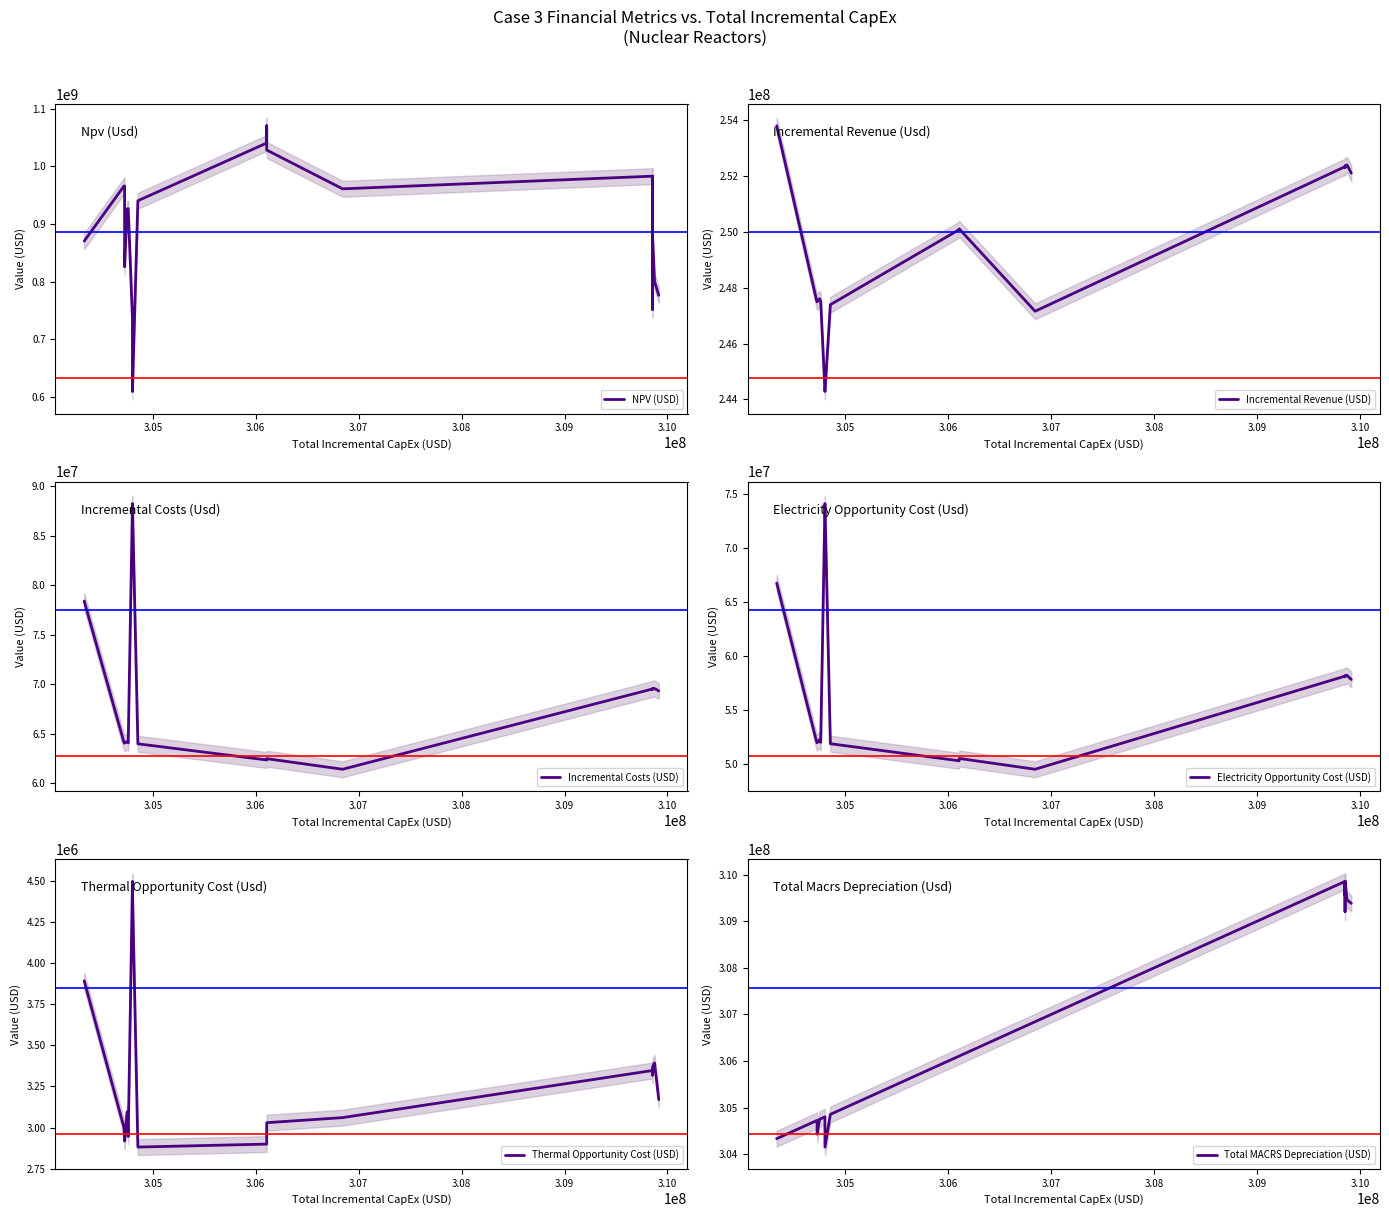

What is the difference between the maximum and minimum values in the NPV (USD) series?

461391881